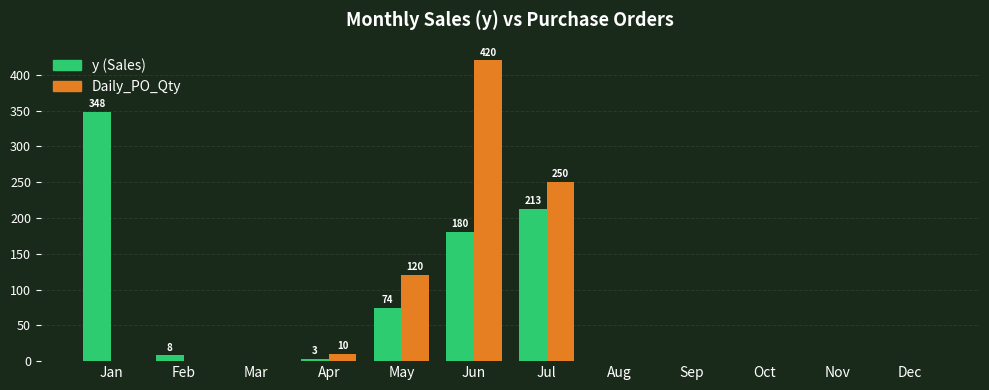

At which category is the sum across all series the highest?

Jun